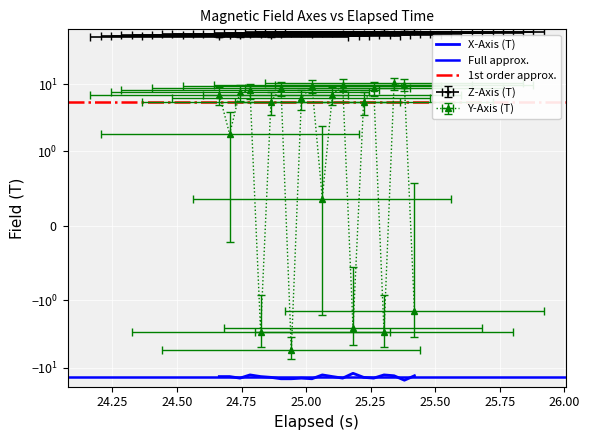

Is it true that Y-Axis (T) equals 1.5 at 24.00?

False